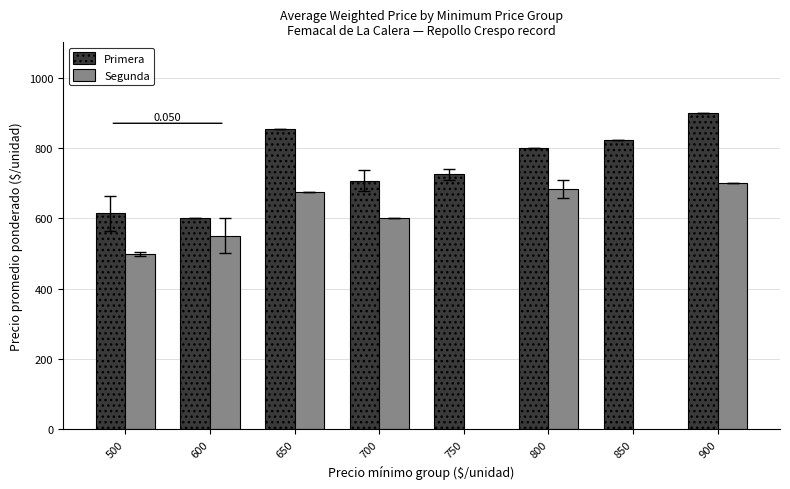

Does the chart contain stacked bars?

No